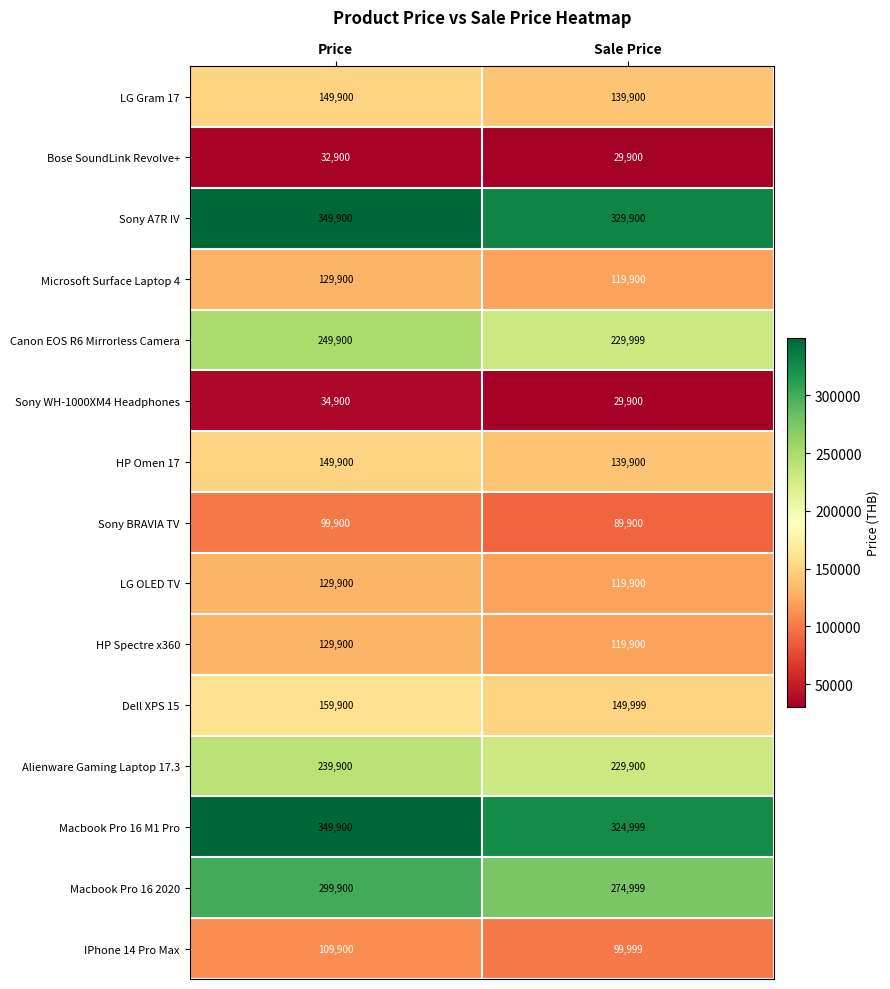

What is the difference between the highest and lowest values at Price?

317000